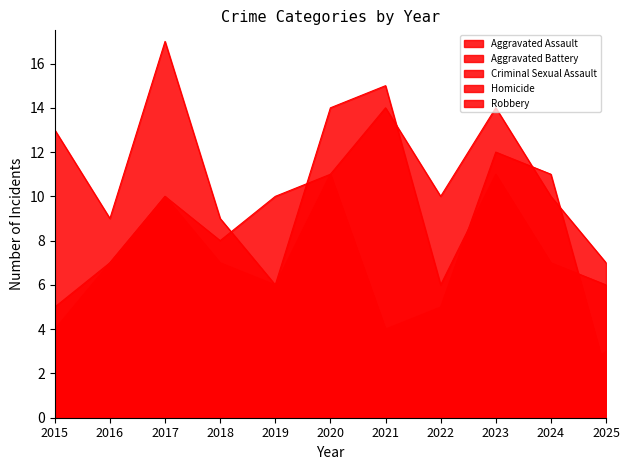

Reading right to left, transcribe all the data shown in this chart.

Aggravated Assault: 2025=7	2024=10	2023=14	2022=10	2021=14	2020=11	2019=10	2018=8	2017=10	2016=7	2015=5
Aggravated Battery: 2025=6	2024=7	2023=11	2022=6	2021=15	2020=14	2019=6	2018=7	2017=10	2016=7	2015=4
Criminal Sexual Assault: 2025=3	2024=1	2023=1	2022=1	2021=1	2020=2	2019=2	2018=0	2017=2	2016=3	2015=2
Homicide: 2025=0	2024=0	2023=1	2022=2	2021=3	2020=0	2019=0	2018=2	2017=1	2016=0	2015=0
Robbery: 2025=2	2024=11	2023=12	2022=5	2021=4	2020=11	2019=6	2018=9	2017=17	2016=9	2015=13